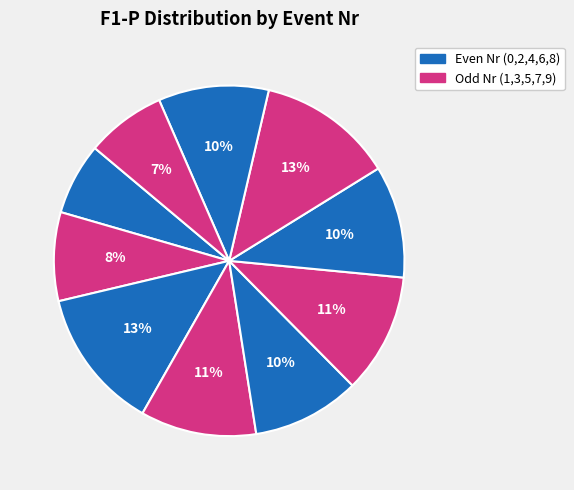

How many slices are in this pie chart?

10